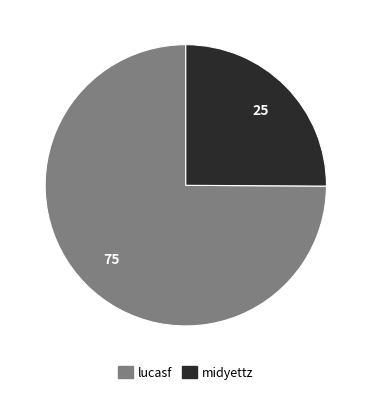

What is the smallest slice in the pie chart?

midyettz